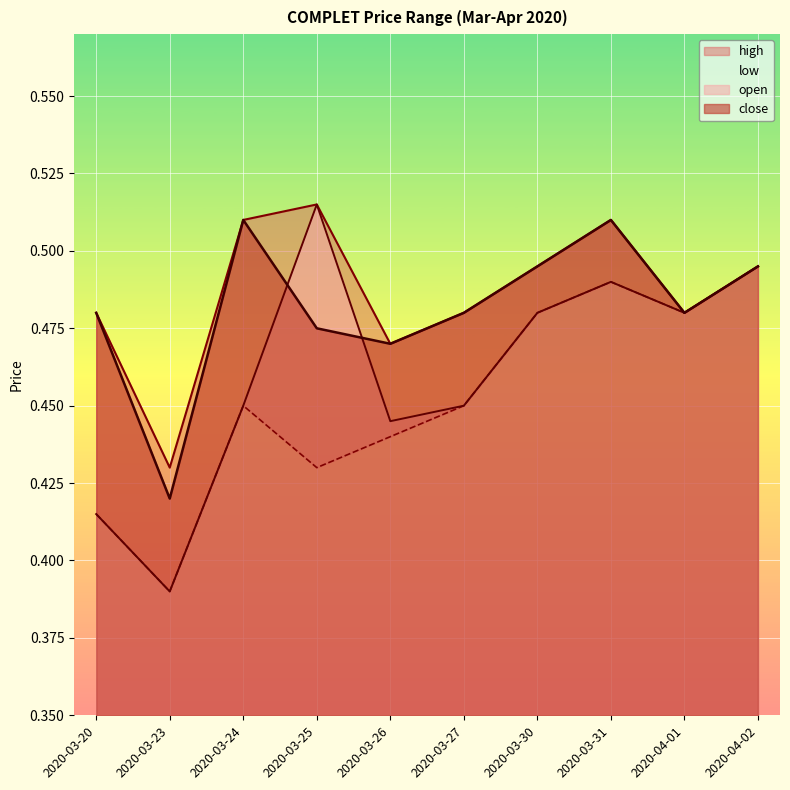

What is the difference between the highest and lowest values at 2020-03-25?

0.1